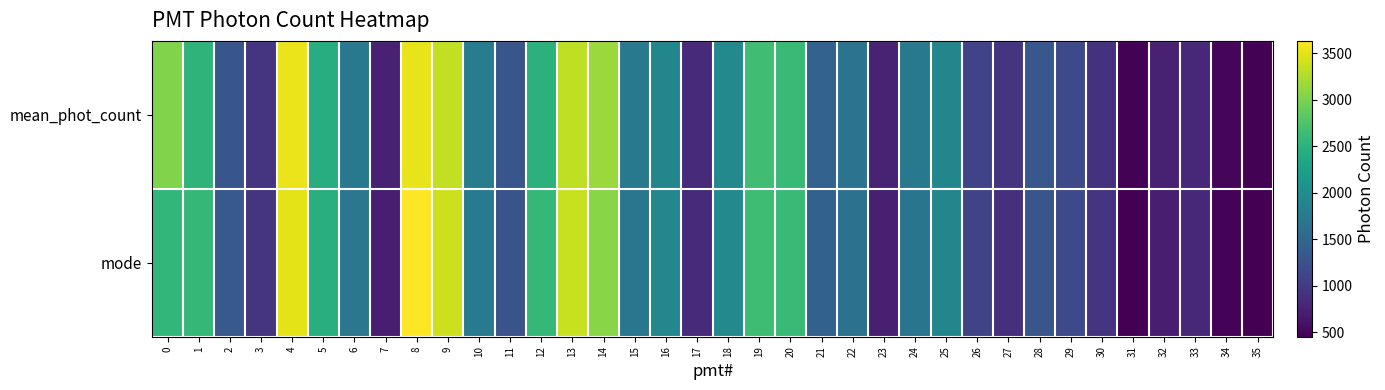

Reading right to left, transcribe all the data shown in this chart.

mean_phot_count: 35=466.4	34=503.5	33=820.5	32=738.5	31=472.3	30=913.9	29=1153.4	28=1317.4	27=929.5	26=1090.7	25=1916.7	24=1740.0	23=753.8	22=1658.1	21=1457.5	20=2589.3	19=2660.3	18=1950.5	17=827.2	16=1911.3	15=1732.4	14=3153.4	13=3326.5	12=2500.9	11=1297.3	10=1789.9	9=3334.2	8=3525.8	7=748.5	6=1737.1	5=2429.8	4=3543.4	3=943.4	2=1300.9	1=2514.3	0=3032.0
mode: 35=452.1	34=477.1	33=806.2	32=722.9	31=452.1	30=927.1	29=1156.2	28=1297.9	27=877.1	26=1102.1	25=1910.4	24=1689.6	23=735.4	22=1639.6	21=1443.8	20=2597.9	19=2647.9	18=1943.8	17=827.1	16=1927.1	15=1702.1	14=3064.6	13=3364.6	12=2564.6	11=1268.8	10=1760.4	9=3389.6	8=3631.2	7=714.6	6=1710.4	5=2460.4	4=3506.2	3=947.9	2=1335.4	1=2568.8	0=2552.1